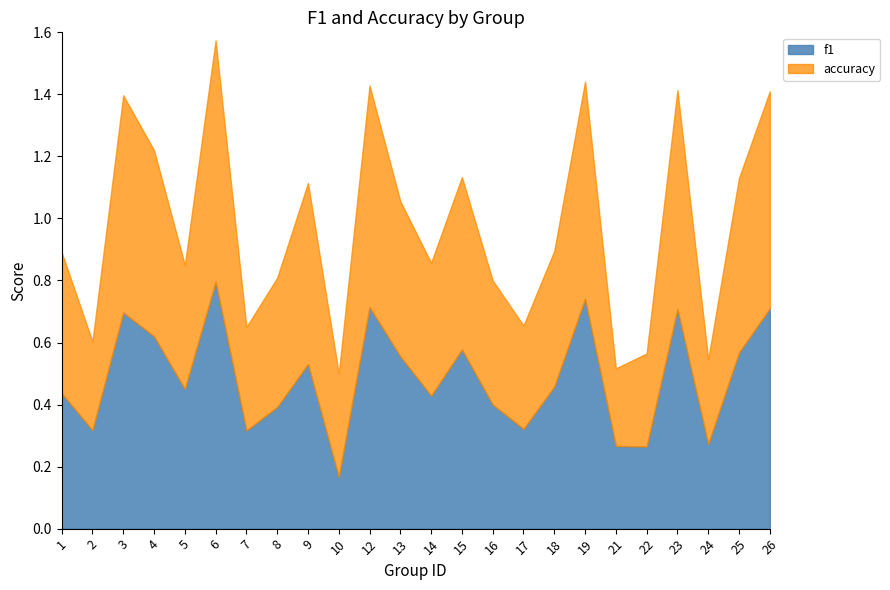

At which category does f1 reach its first local peak?

3